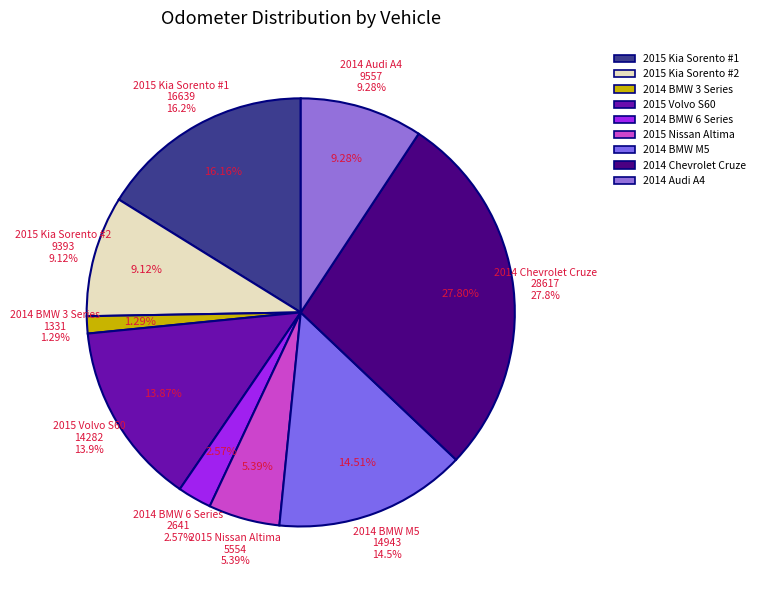

To the nearest percent, what portion does 2014 BMW M5 represent?

15%